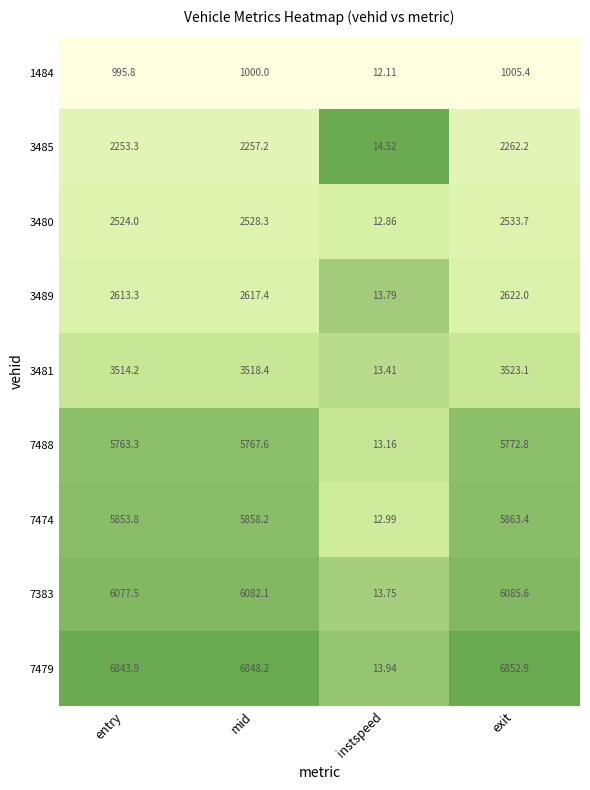

Rank the categories by 7488 value from highest to lowest.

exit, mid, entry, instspeed